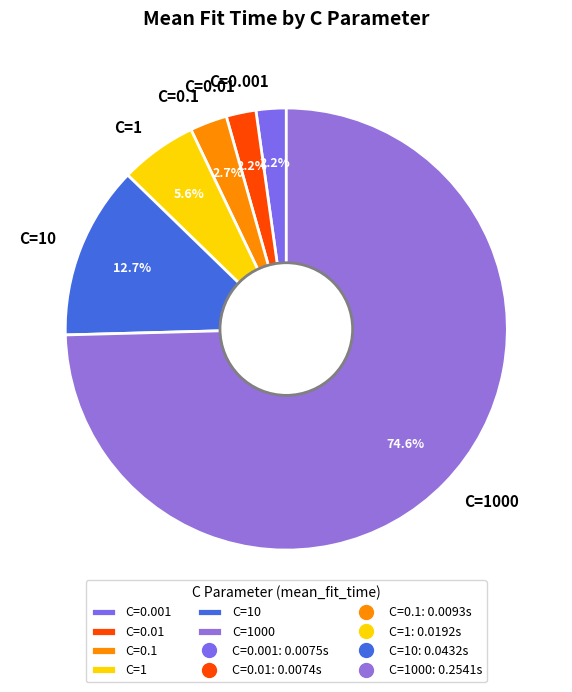

Count the number of slices in the pie.

6